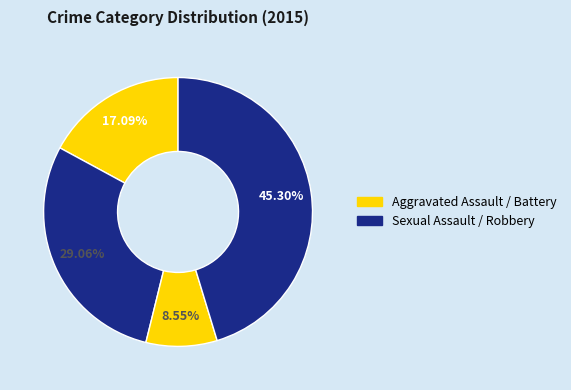

Count the number of slices in the pie.

4